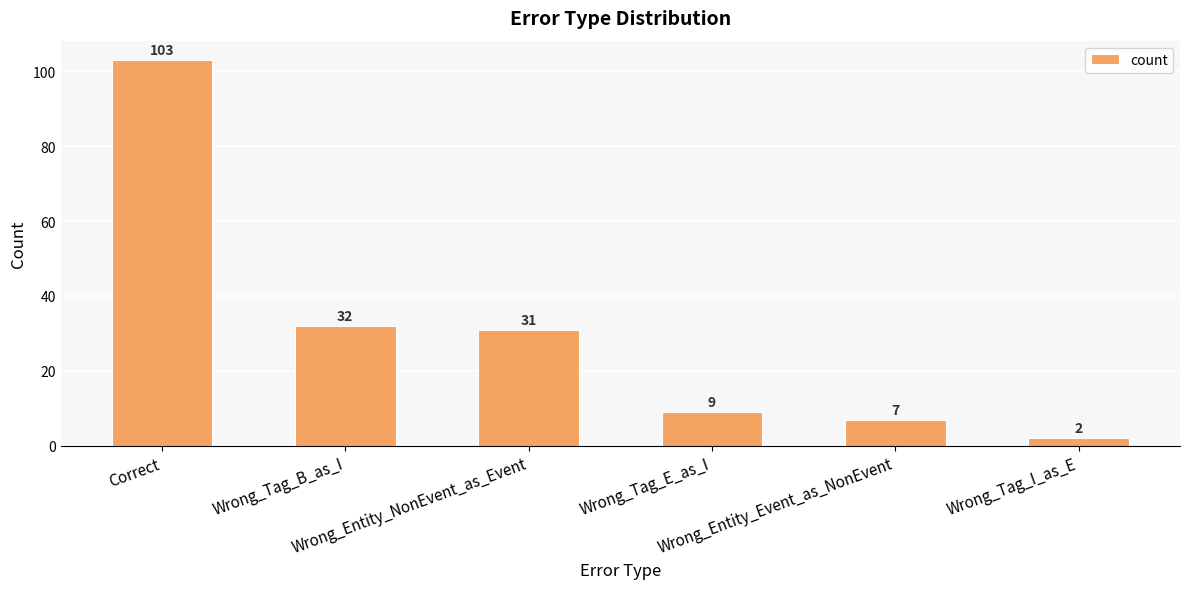

What is the greatest value displayed?

103